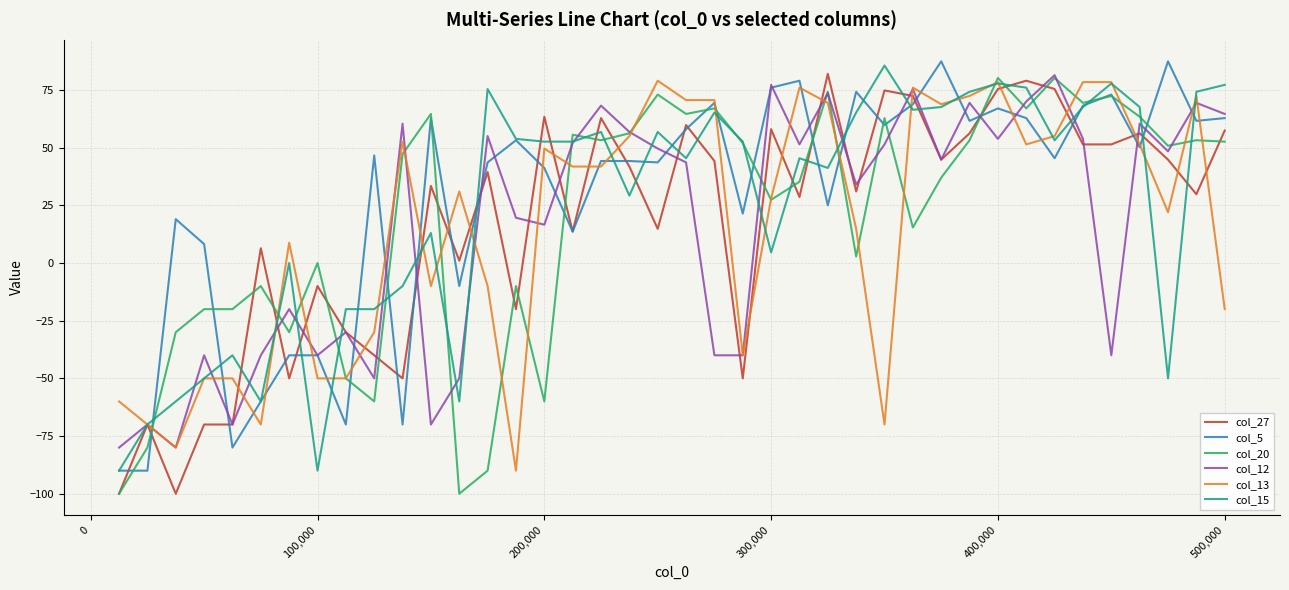

What is the minimum value shown in the chart?

-100.0